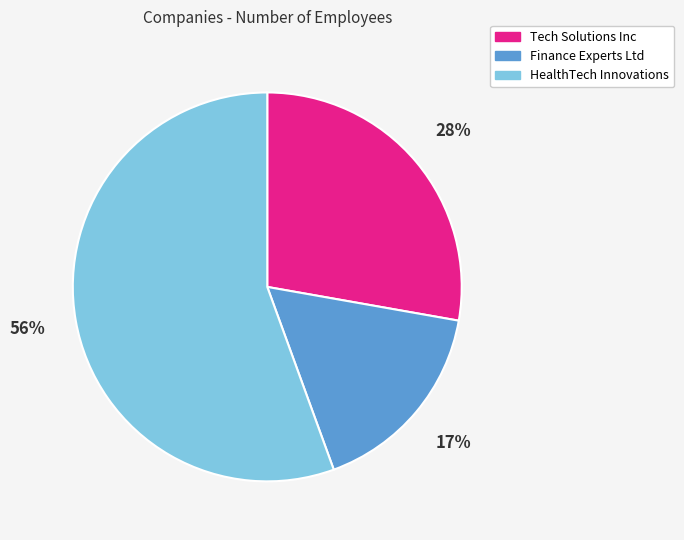

To the nearest percent, what is the difference between the largest and smallest slice percentages?

39%